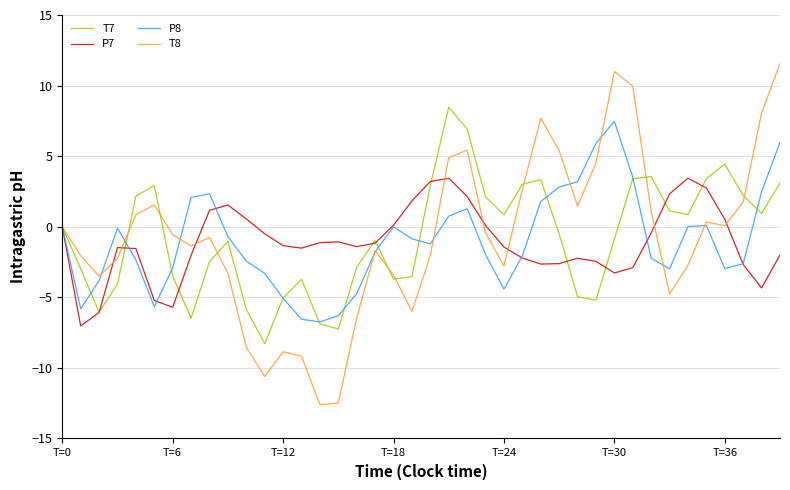

What is the maximum value for P8?

7.5